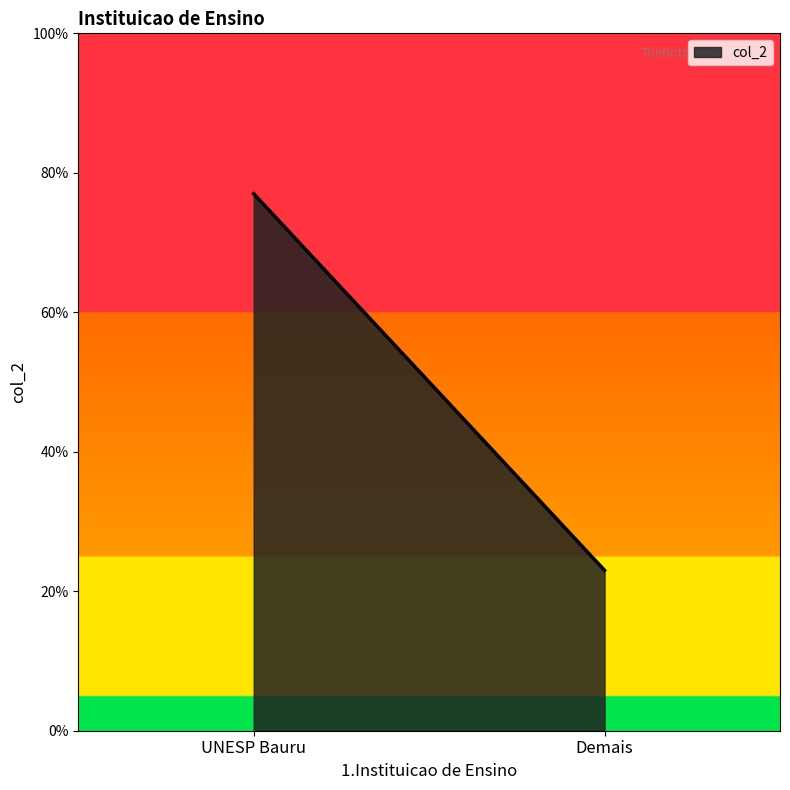

What is the sum of all values?

1.0